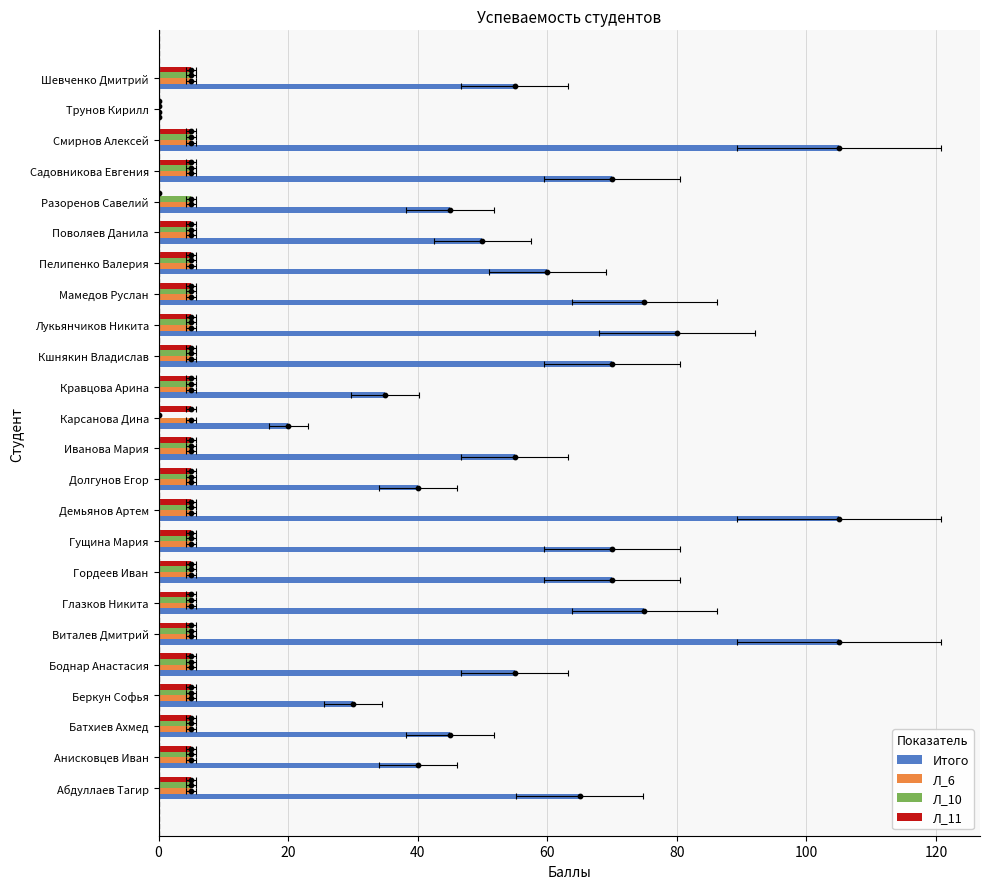

Which series reaches the minimum Y coordinate?

Итого